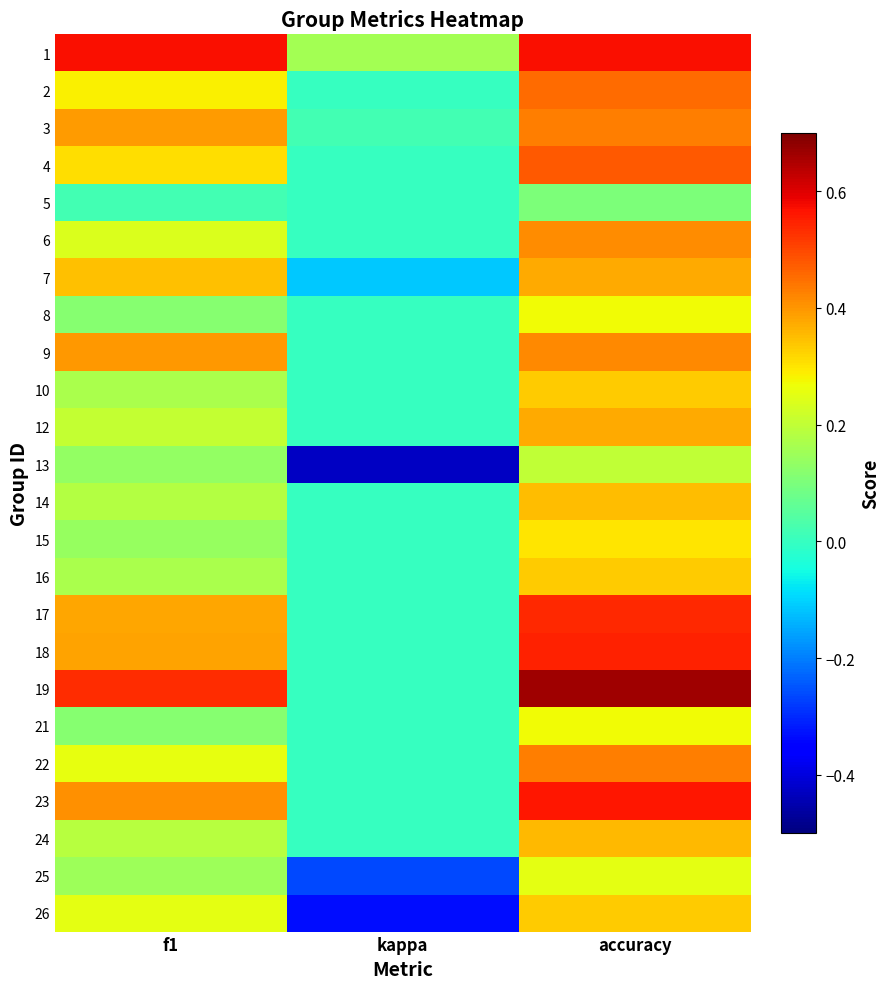

Which has a higher value, kappa or accuracy?

accuracy